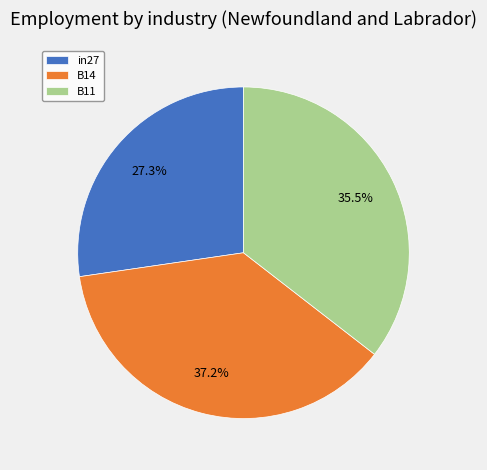

Is B11 the majority of the pie?

No